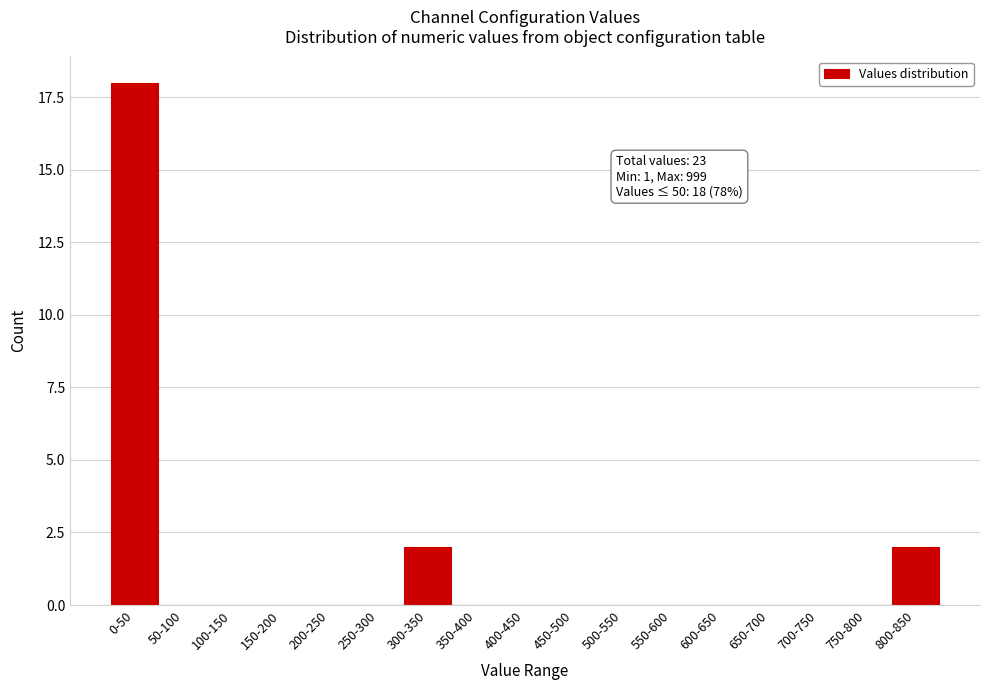

Reading right to left, list all the values displayed in this chart.

800-850=2	750-800=0	700-750=0	650-700=0	600-650=0	550-600=0	500-550=0	450-500=0	400-450=0	350-400=0	300-350=2	250-300=0	200-250=0	150-200=0	100-150=0	50-100=0	0-50=18